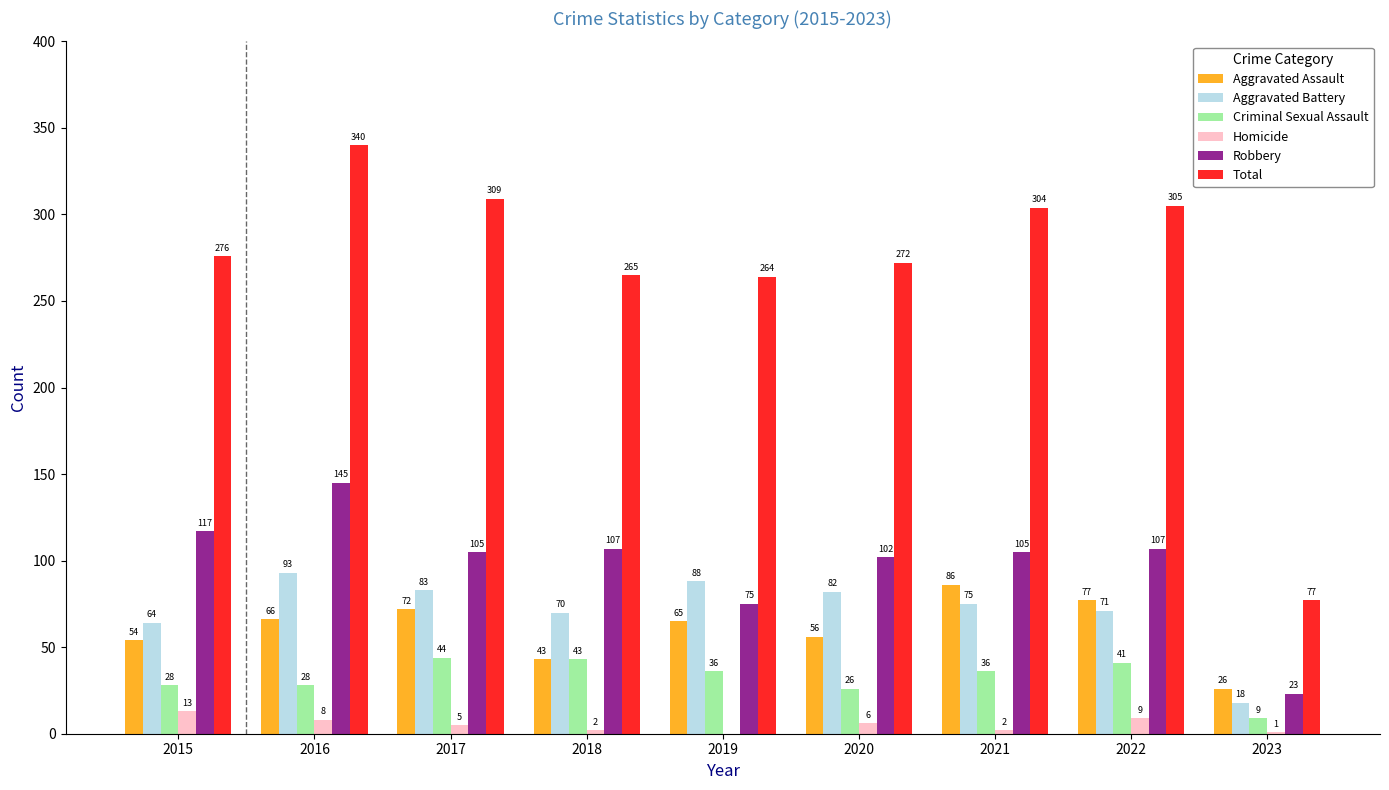

Which series changed the most between 2017 and 2023?

Total